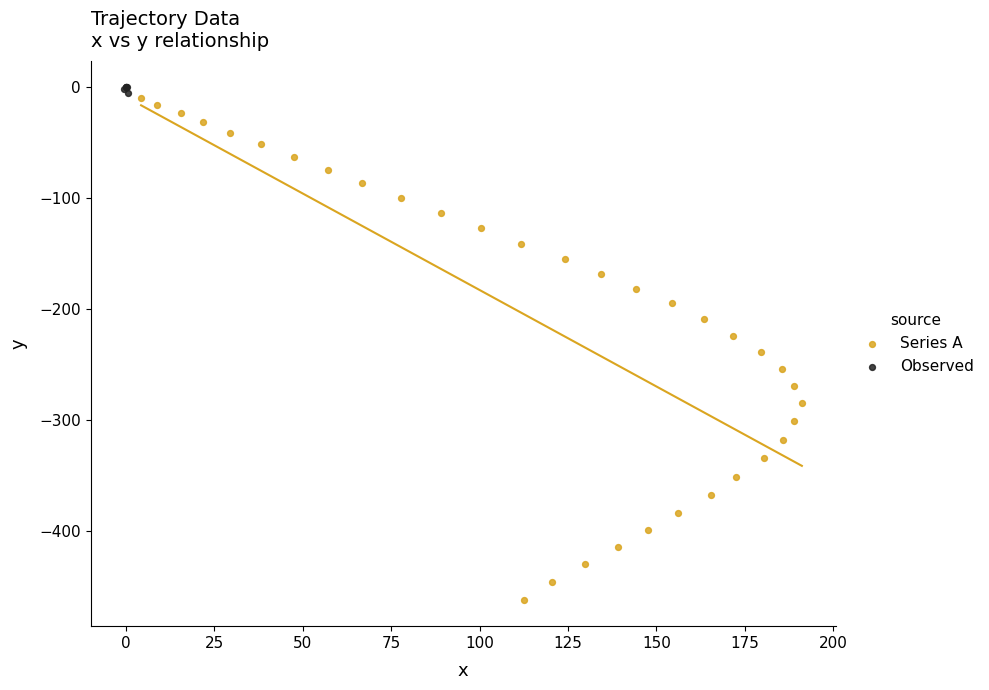

Which series reaches the maximum Y coordinate?

Observed